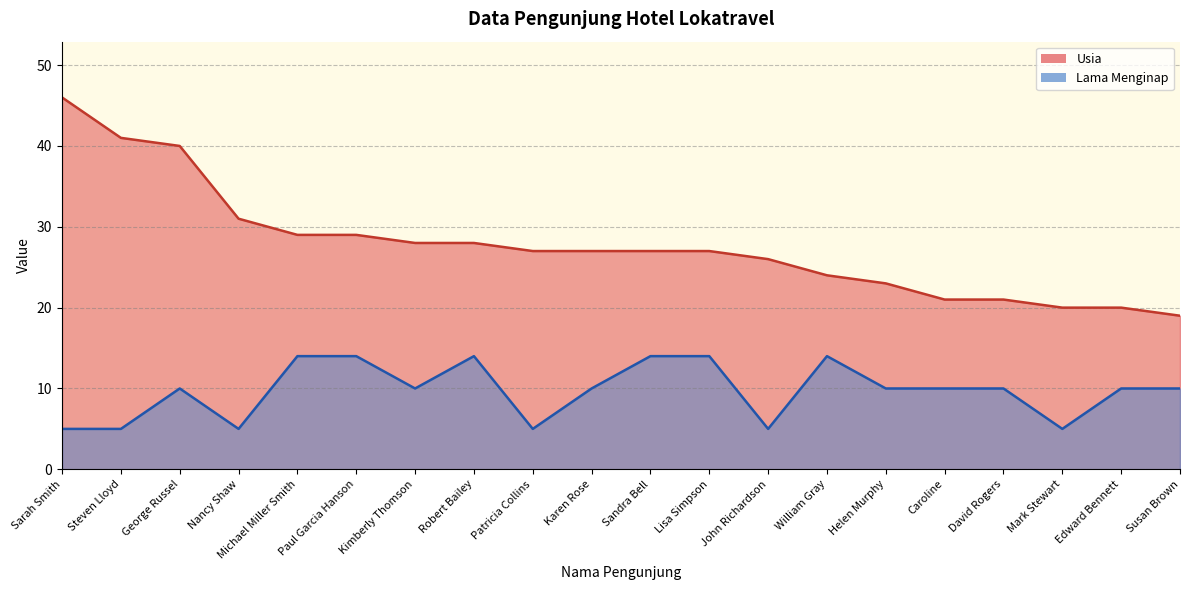

What is the label of the 3rd point from the left?

George Russel